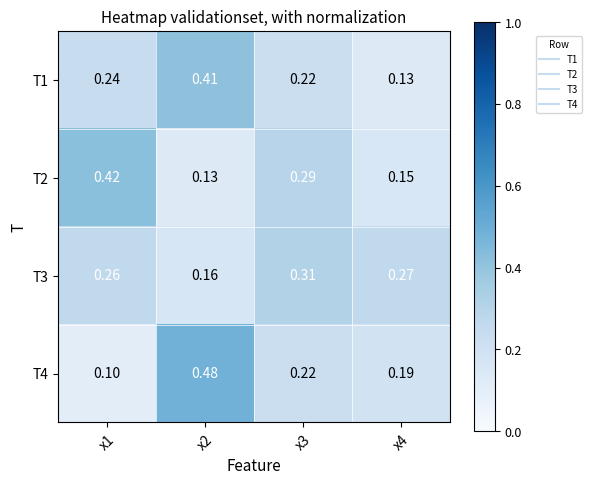

Which series has the largest range (max minus min)?

T4